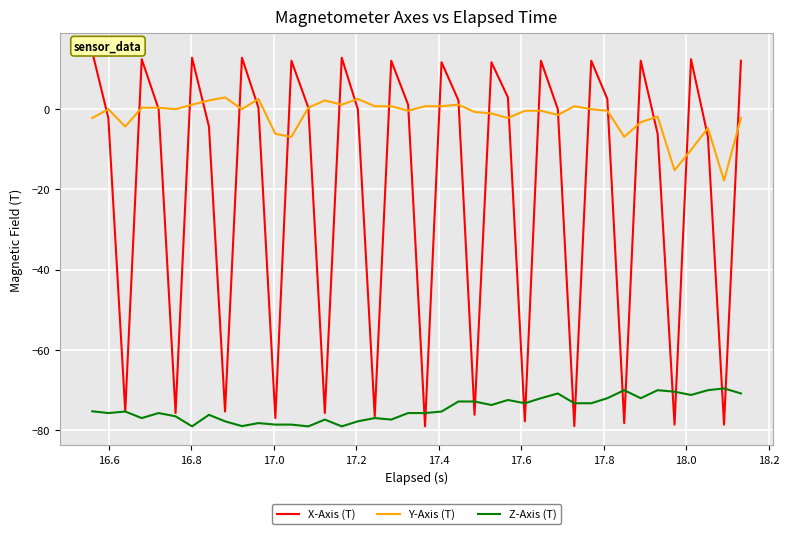

What is the maximum value for Y-Axis (T)?

2.8